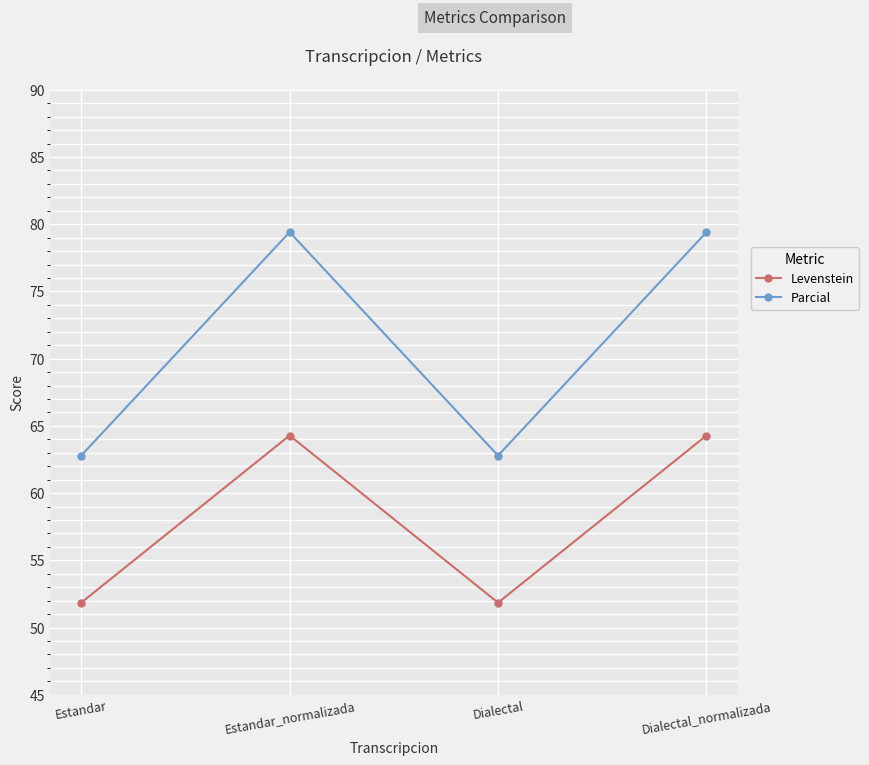

Rank the series by their average value, from highest to lowest.

Parcial, Levenstein